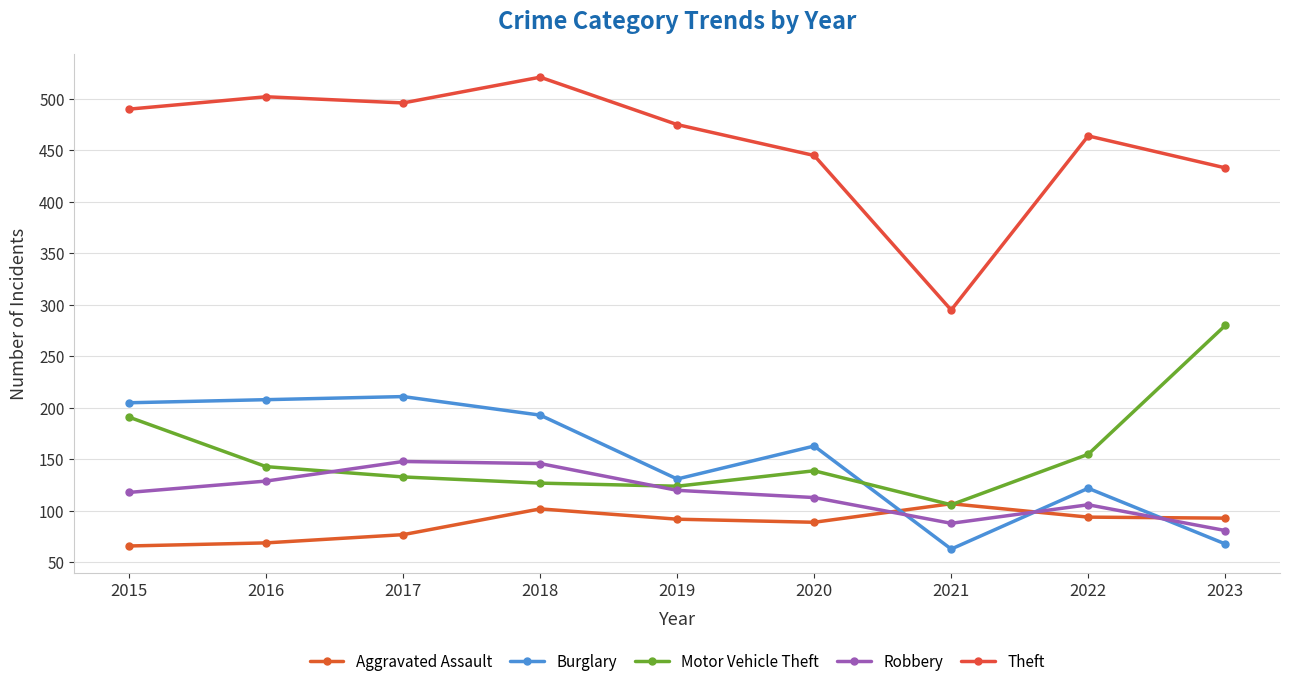

Reading left to right, what are all the values shown in this chart?

Aggravated Assault: 66	69	77	102	92	89	107	94	93
Burglary: 205	208	211	193	131	163	63	122	68
Motor Vehicle Theft: 191	143	133	127	124	139	106	155	280
Robbery: 118	129	148	146	120	113	88	106	81
Theft: 490	502	496	521	475	445	295	464	433